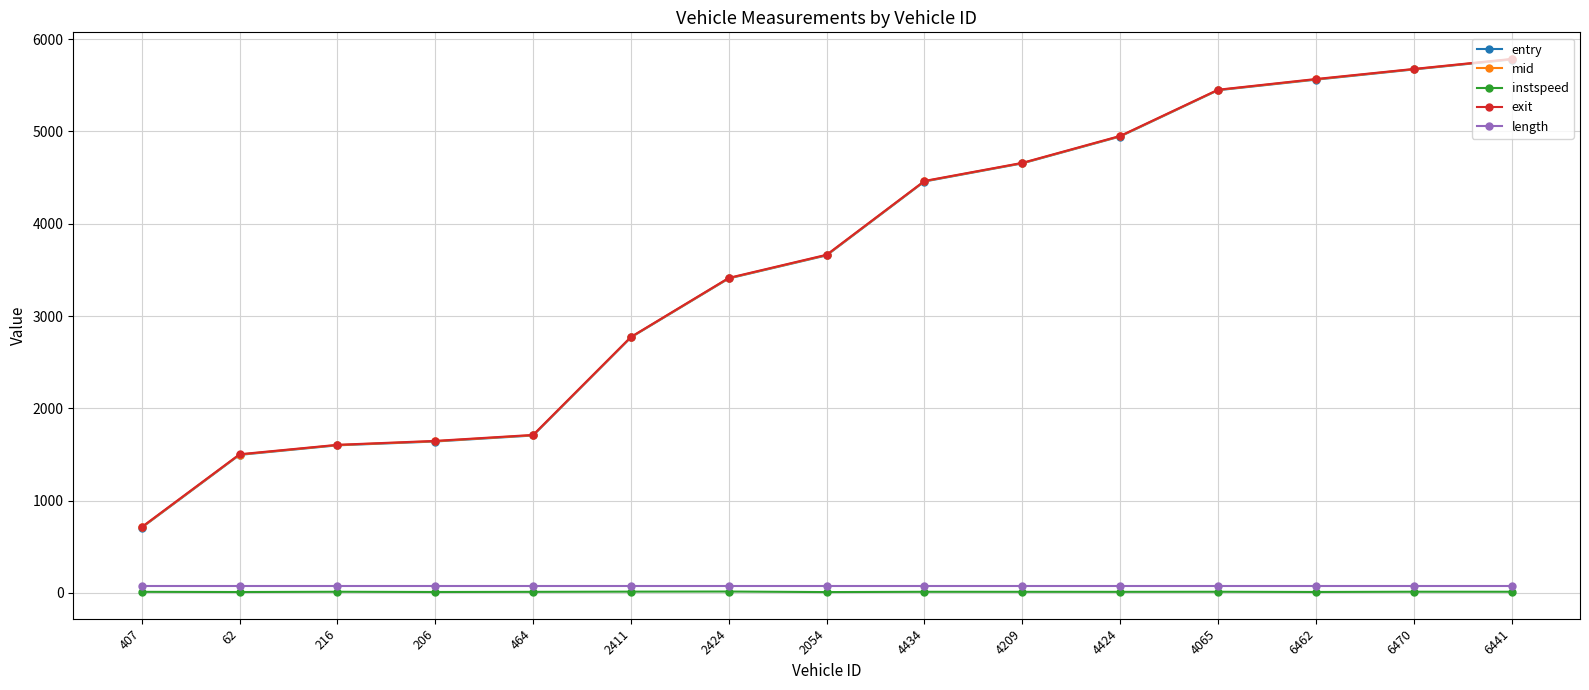

What is the sum of all entry values?

53490.2